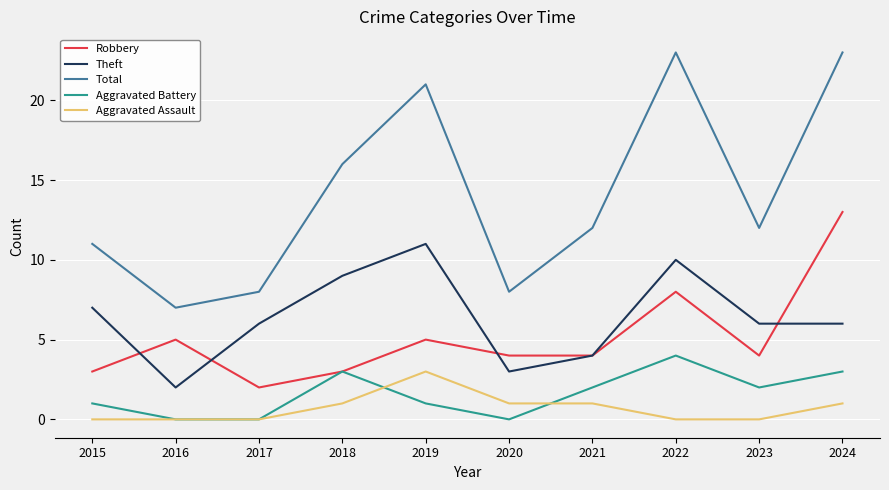

True or false: Robbery has more than 2 interior local peaks.

True